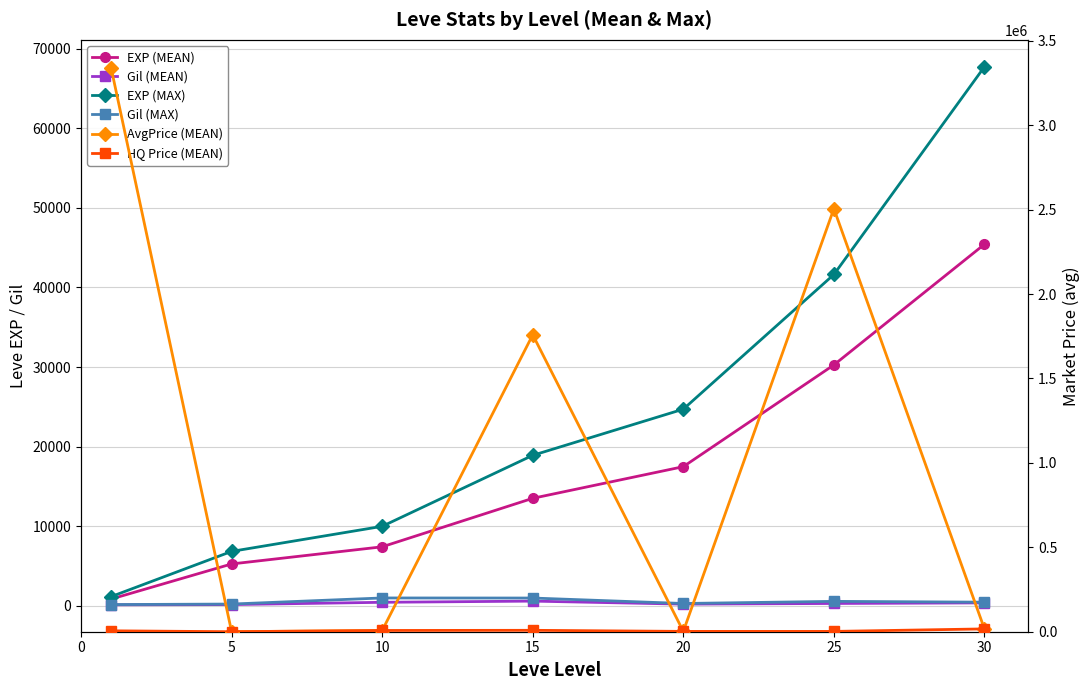

What is the sum of all AvgPrice (MEAN) values?

7627818.6